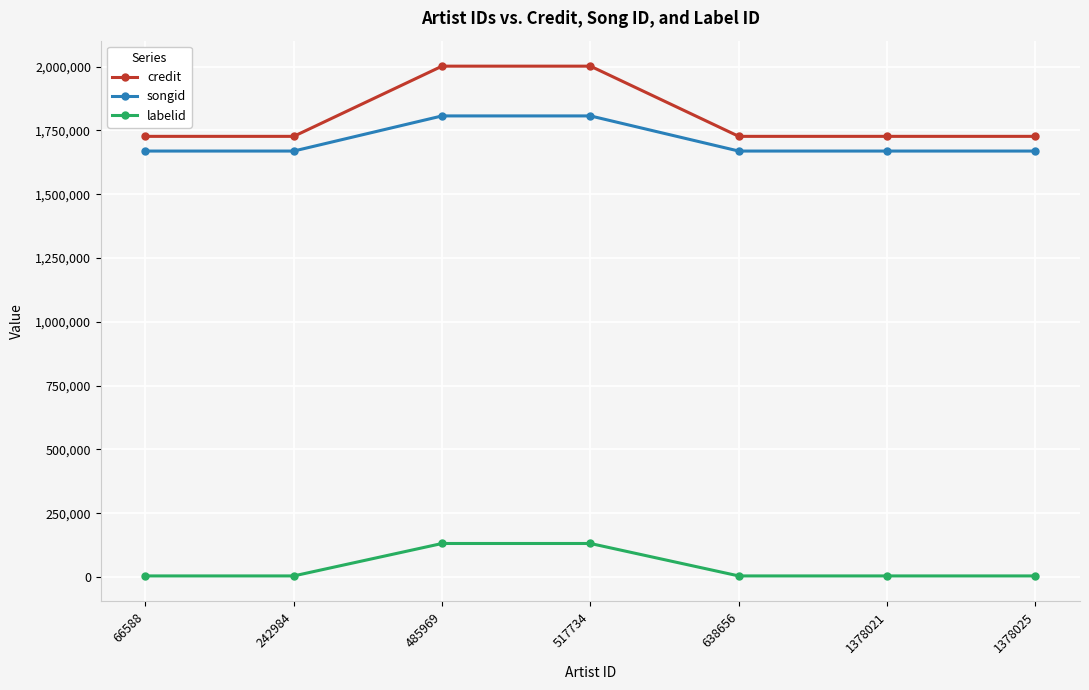

True or false: songid and credit cross at least once.

False